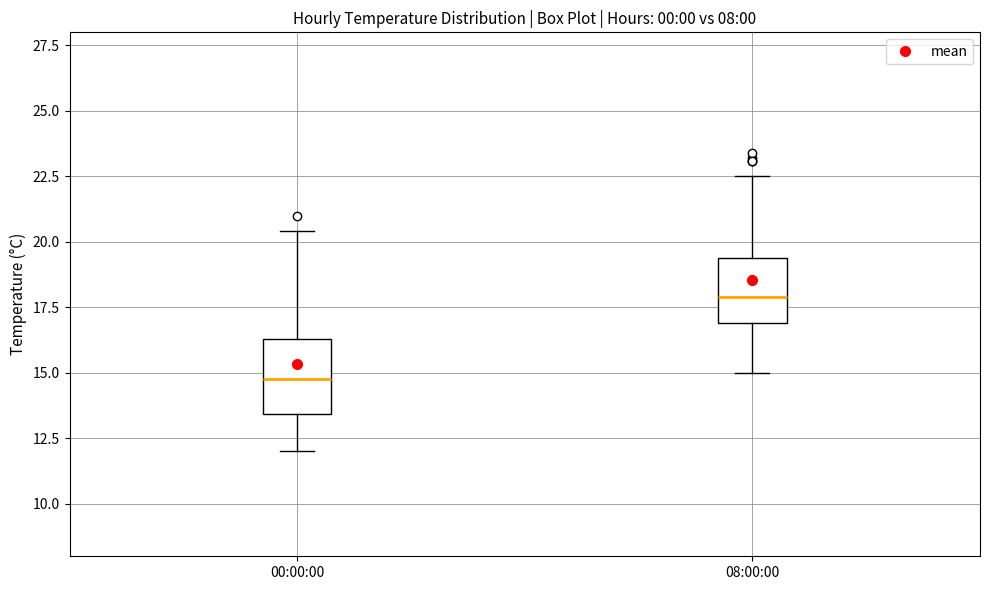

Which box's median line is the lowest?

00:00:00